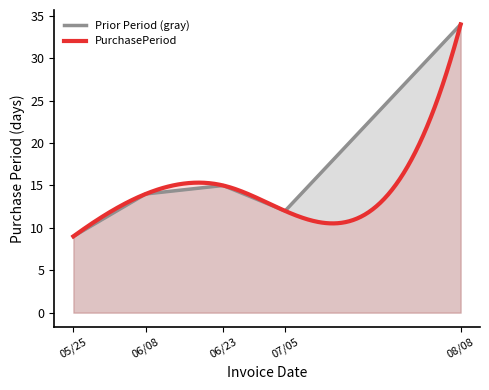

Is it true that Prior Period (gray) equals 9 at 05/25?

True